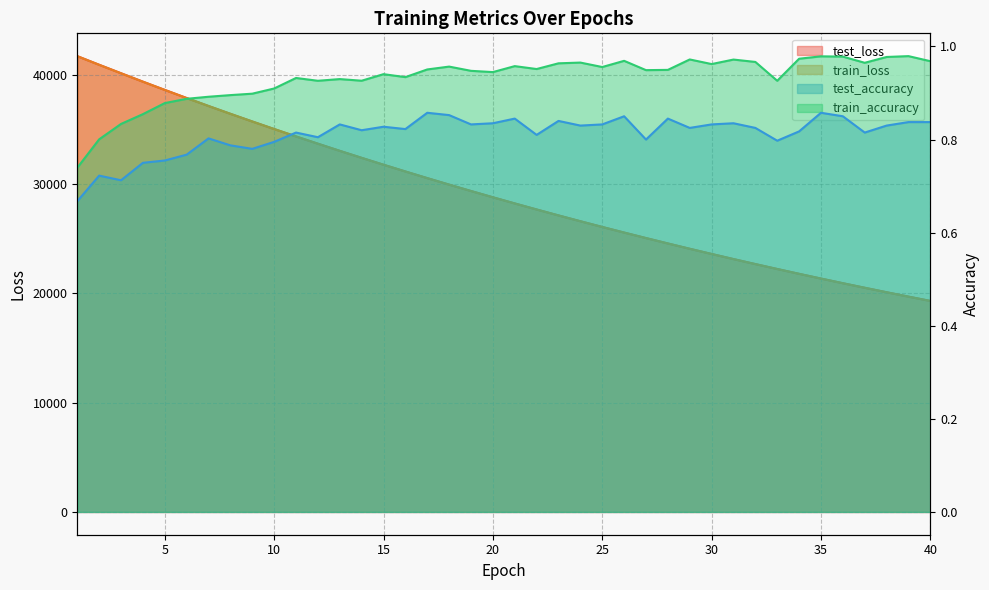

Reading left to right, what are all the values shown in this chart?

test_accuracy: 1=0.7	2=0.7	3=0.7	4=0.8	5=0.8	6=0.8	7=0.8	8=0.8	9=0.8	10=0.8	11=0.8	12=0.8	13=0.8	14=0.8	15=0.8	16=0.8	17=0.9	18=0.9	19=0.8	20=0.8	21=0.8	22=0.8	23=0.8	24=0.8	25=0.8	26=0.8	27=0.8	28=0.8	29=0.8	30=0.8	31=0.8	32=0.8	33=0.8	34=0.8	35=0.9	36=0.8	37=0.8	38=0.8	39=0.8	40=0.8
test_loss: 1=41686.5	2=40897.8	3=40122.3	4=39353.0	5=38599.0	6=37855.8	7=37127.4	8=36413.0	9=35711.1	10=35021.8	11=34343.4	12=33679.0	13=33025.6	14=32384.8	15=31756.9	16=31138.2	17=30531.0	18=29936.0	19=29351.8	20=28778.7	21=28215.3	22=27663.1	23=27119.6	24=26587.5	25=26064.6	26=25551.8	27=25048.7	28=24554.7	29=24069.6	30=23594.4	31=23126.8	32=22668.8	33=22219.3	34=21777.8	35=21344.5	36=20919.5	37=20503.2	38=20093.7	39=19691.9	40=19297.9
train_accuracy: 1=0.7	2=0.8	3=0.8	4=0.9	5=0.9	6=0.9	7=0.9	8=0.9	9=0.9	10=0.9	11=0.9	12=0.9	13=0.9	14=0.9	15=0.9	16=0.9	17=1.0	18=1.0	19=0.9	20=0.9	21=1.0	22=1.0	23=1.0	24=1.0	25=1.0	26=1.0	27=0.9	28=0.9	29=1.0	30=1.0	31=1.0	32=1.0	33=0.9	34=1.0	35=1.0	36=1.0	37=1.0	38=1.0	39=1.0	40=1.0
train_loss: 1=41681.1	2=40891.7	3=40115.1	4=39347.2	5=38593.3	6=37851.5	7=37123.0	8=36408.2	9=35706.3	10=35016.8	11=34339.4	12=33674.8	13=33021.7	14=32380.9	15=31751.6	16=31134.2	17=30527.4	18=29932.1	19=29347.9	20=28774.4	21=28211.3	22=27658.6	23=27116.0	24=26583.7	25=26061.4	26=25548.4	27=25045.3	28=24551.4	29=24066.4	30=23590.9	31=23123.8	32=22665.6	33=22216.3	34=21774.8	35=21341.9	36=20917.1	37=20500.2	38=20091.1	39=19689.7	40=19295.9